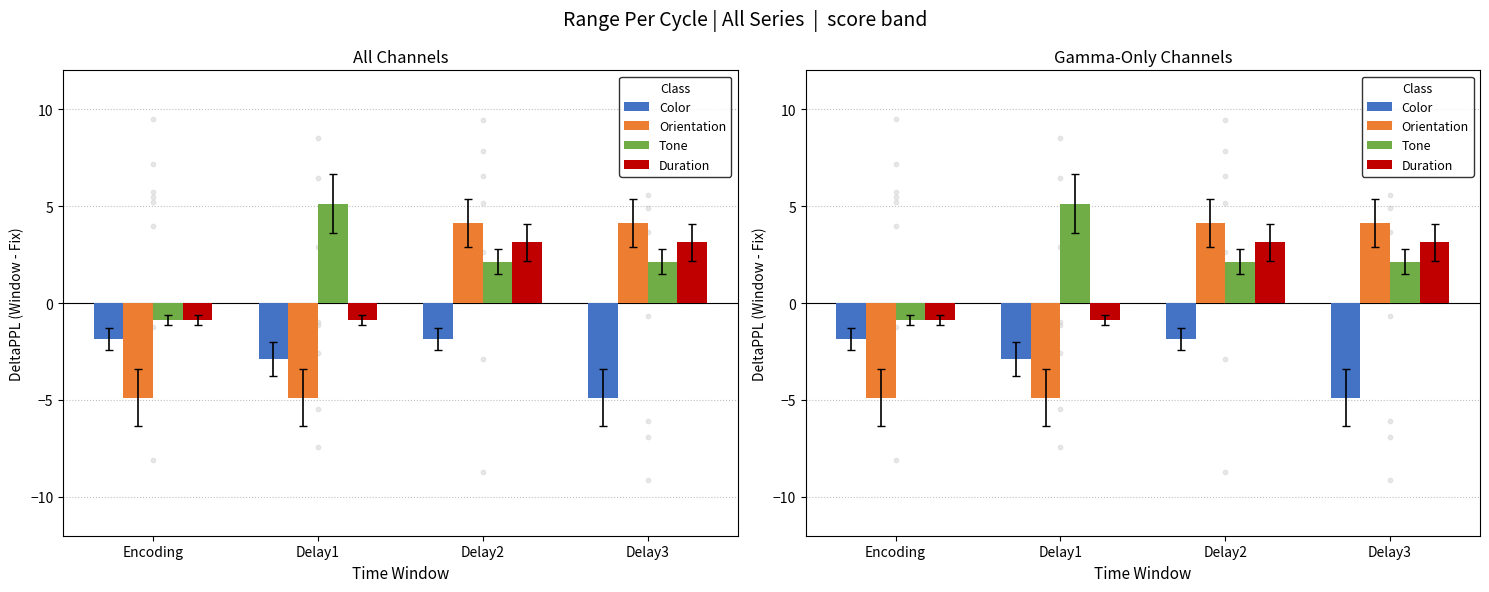

Is the value of Duration at Delay1 greater than the value of Orientation at Delay2?

No